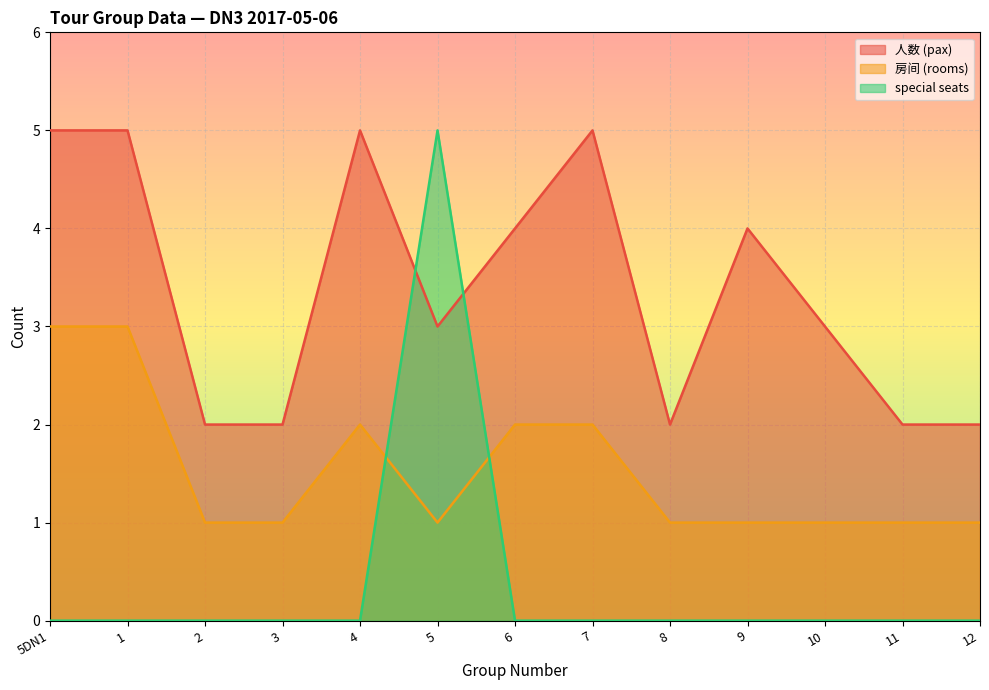

True or false: 房间 (rooms) and 人数 (pax) cross at least once.

False